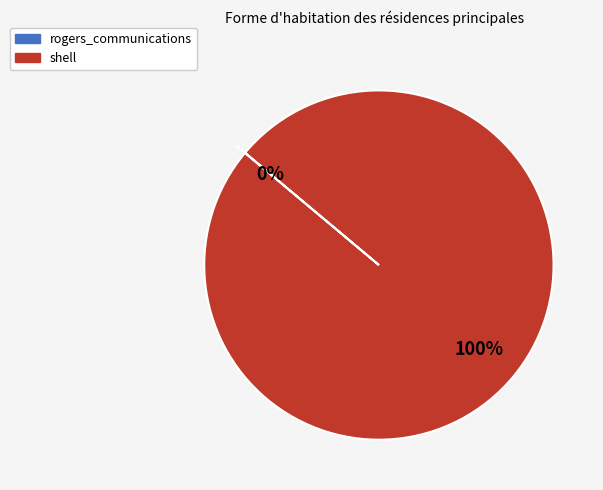

What is the largest slice in the pie chart?

shell